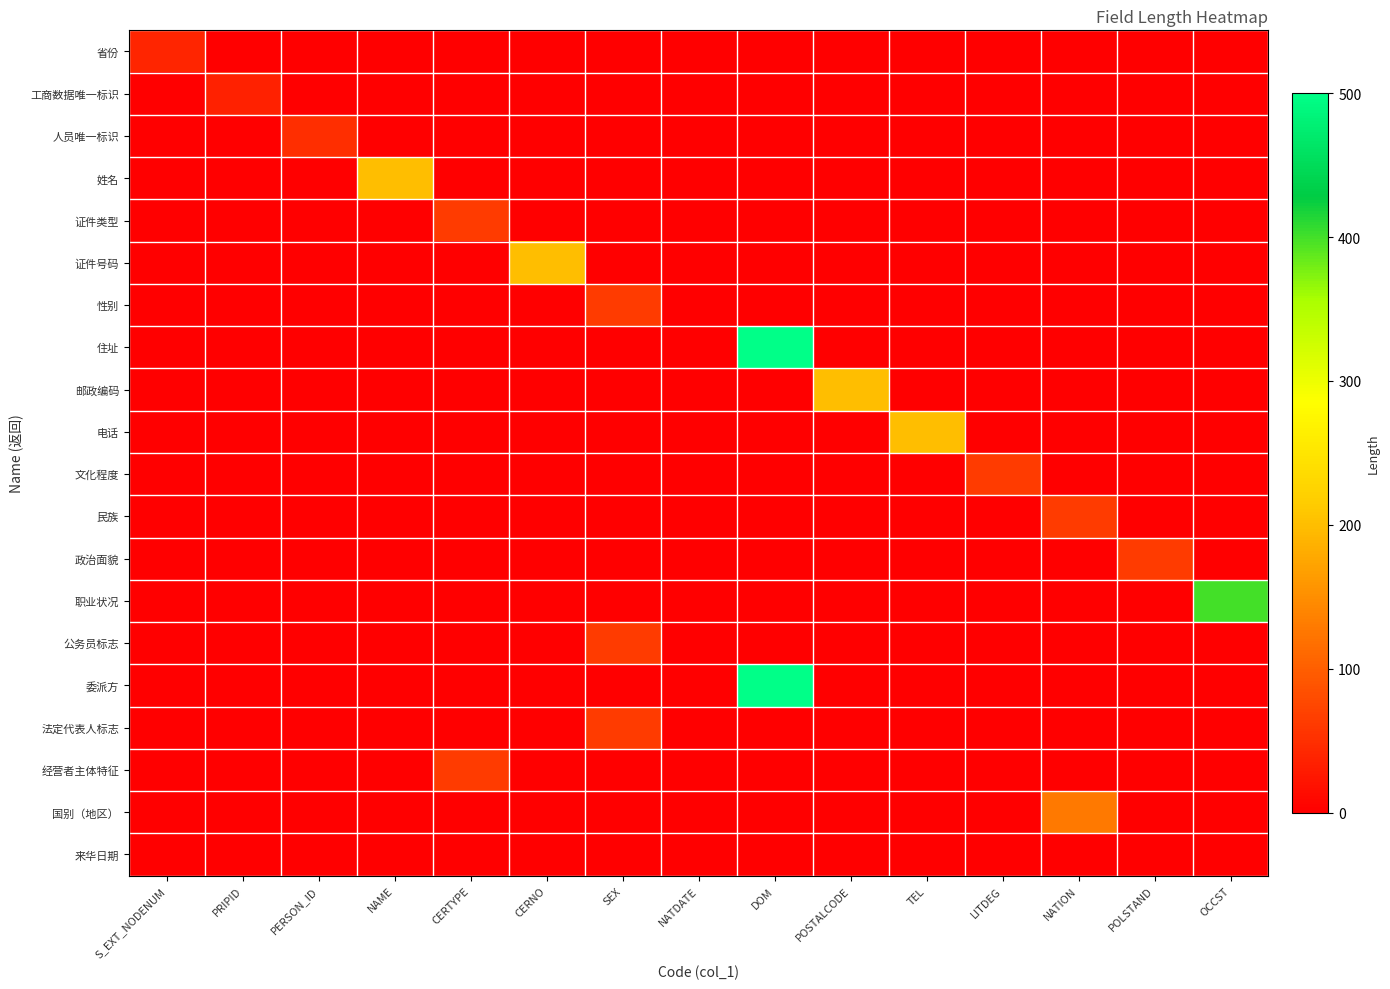

Between CERNO and OCCST, which series saw the biggest shift?

职业状况